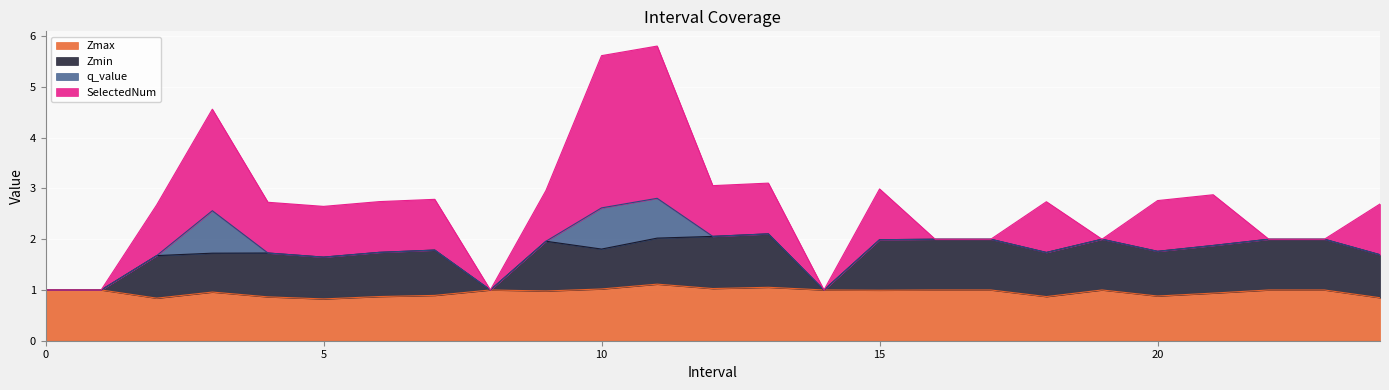

What are all the series names shown in the legend?

Zmax, Zmin, q_value, SelectedNum